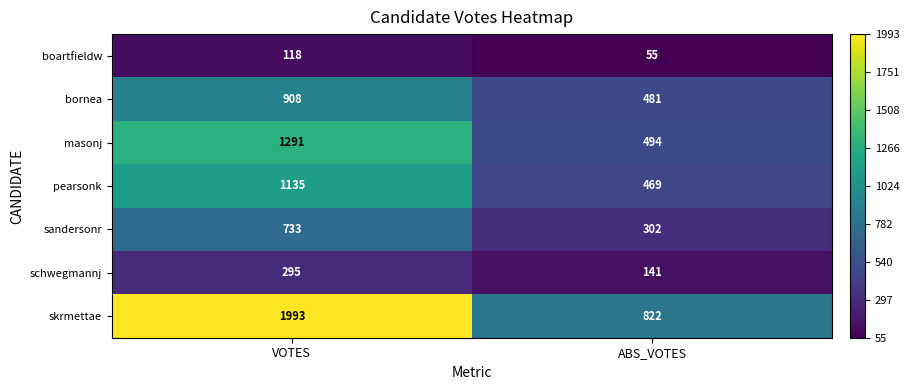

What is the sum of all masonj values?

1785